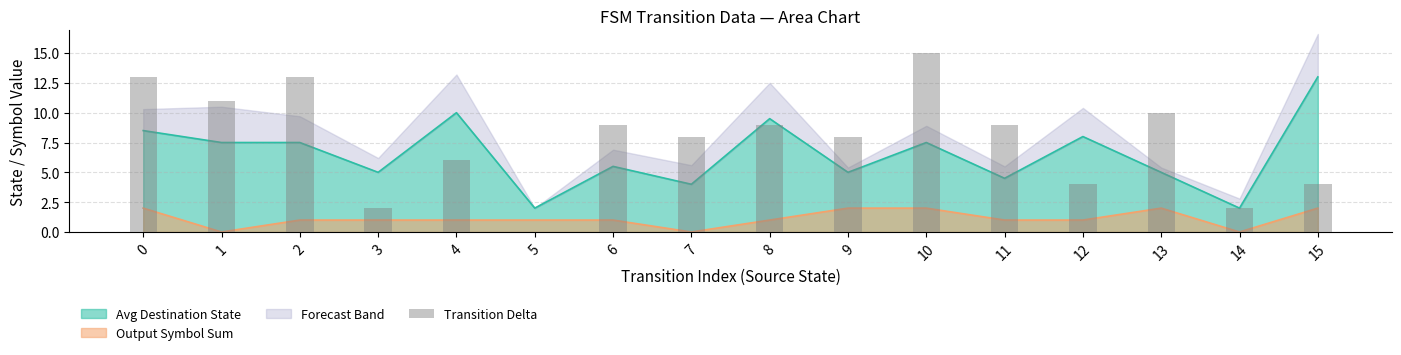

List the labels in order of value, largest first.

10, 0, 2, 1, 13, 6, 8, 11, 7, 9, 4, 12, 15, 3, 14, 5